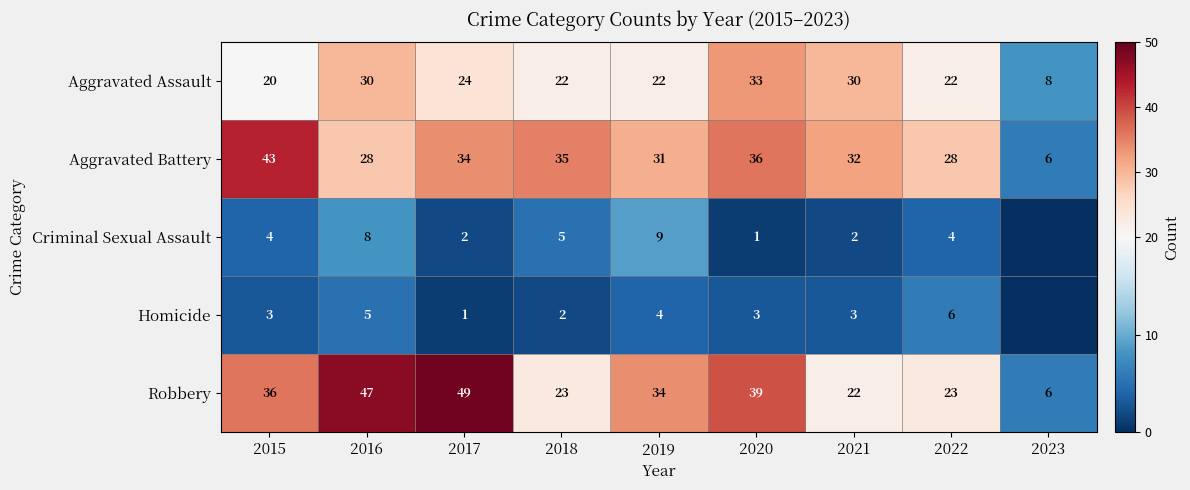

At 2021, list the series in order from largest to smallest.

Aggravated Battery, Aggravated Assault, Robbery, Homicide, Criminal Sexual Assault